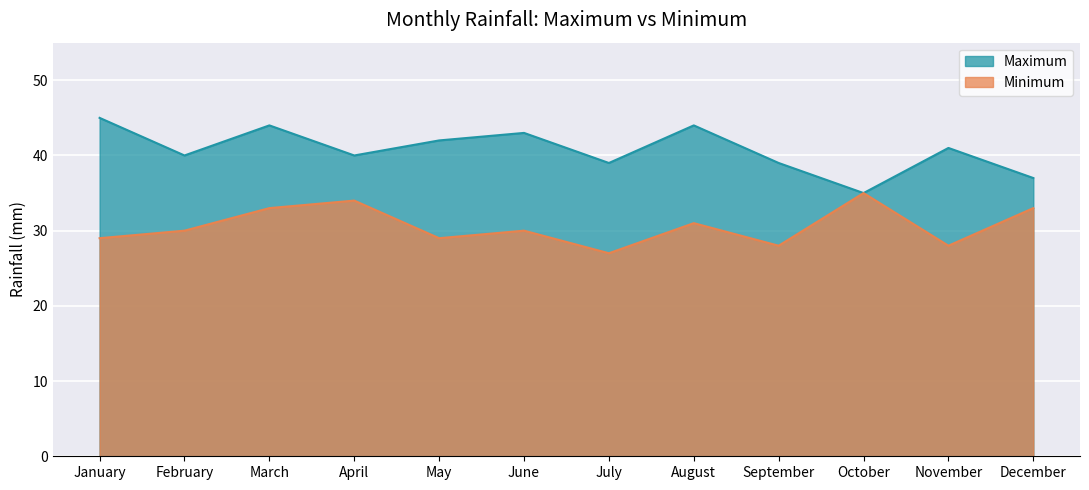

What is the total value across all series at May?

71